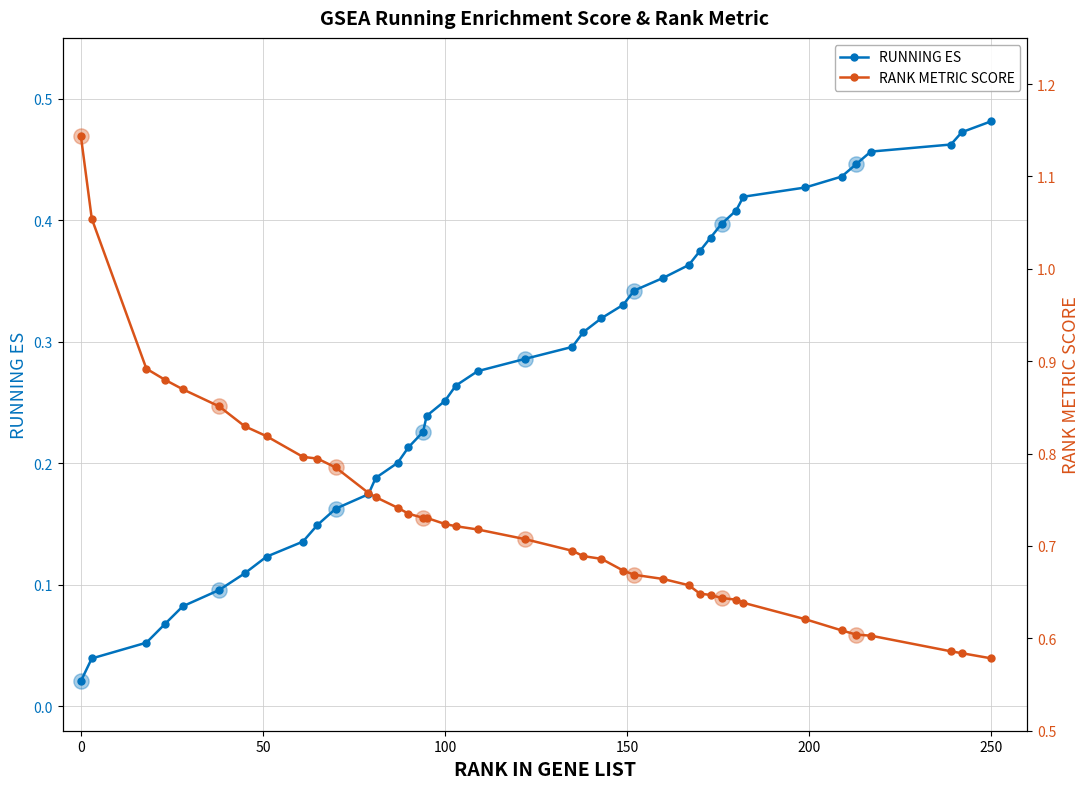

What are all the series names shown in the legend?

RUNNING ES, RANK METRIC SCORE